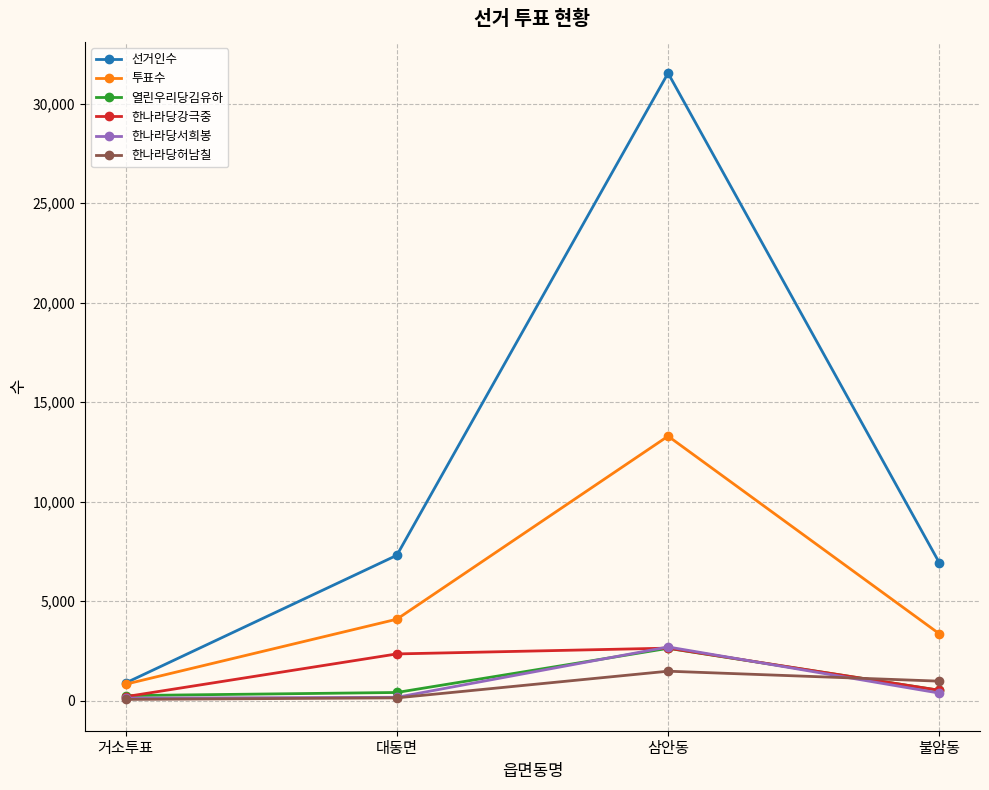

The 한나라당강극중 series shows 2342 at 대동면. True or false?

True